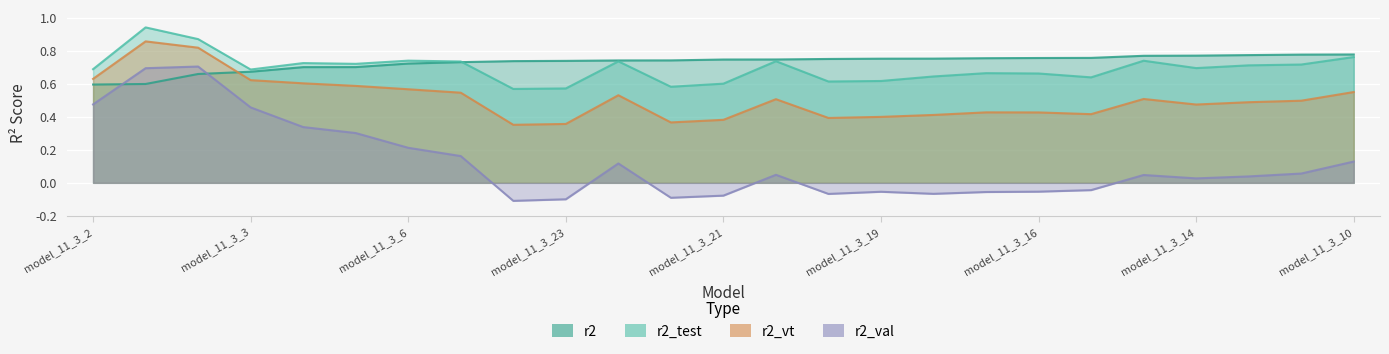

How many categories are shown in the chart?

25